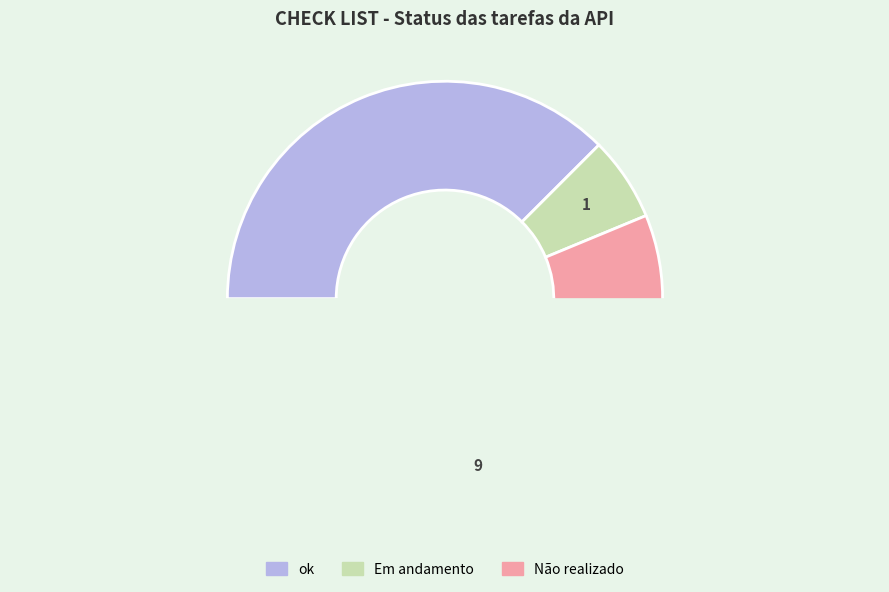

Count the number of slices in the pie.

3